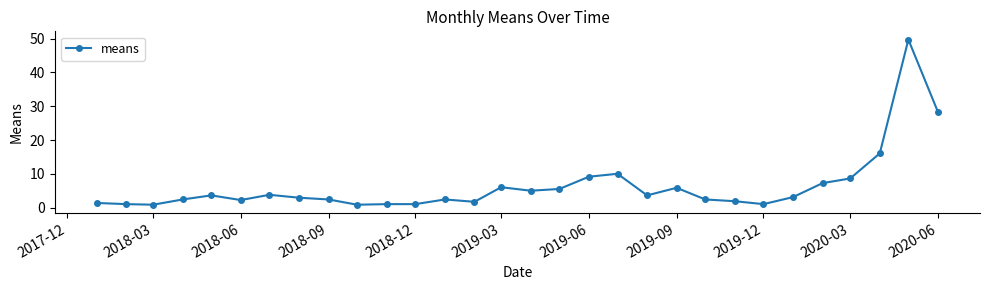

What is the difference between the second highest and second lowest values?

27.4